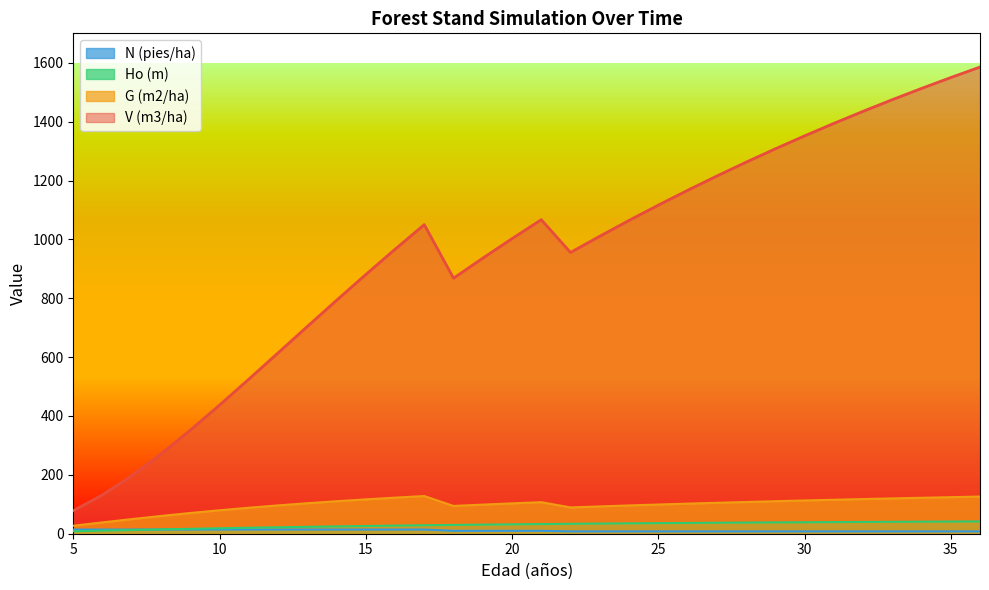

Which category has the highest value across all series?

36